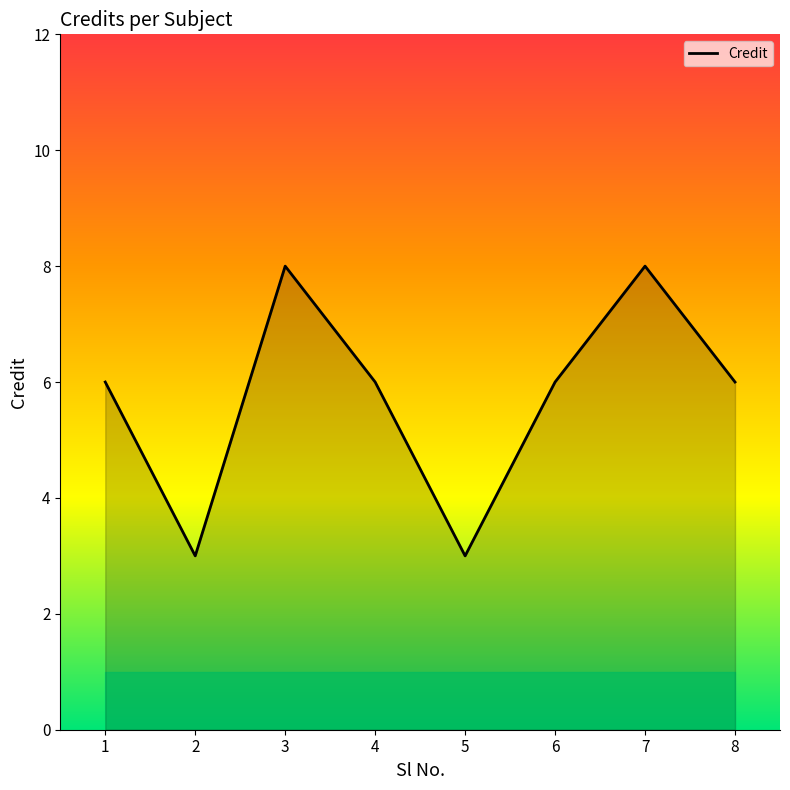

What is the ratio of the value at 8 to the value at 2?

2.0